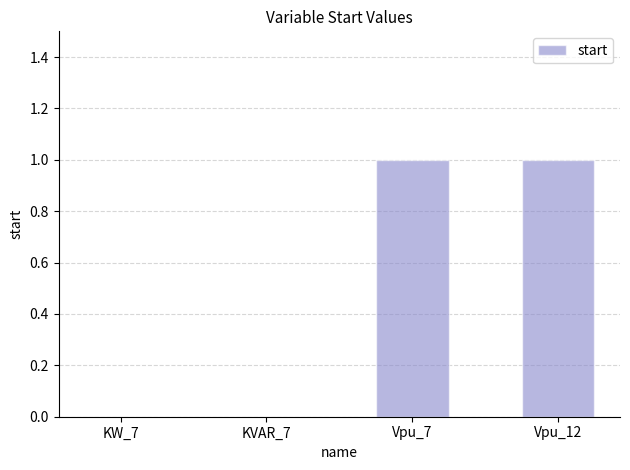

What is the change in value from KVAR_7 to Vpu_12?

+1